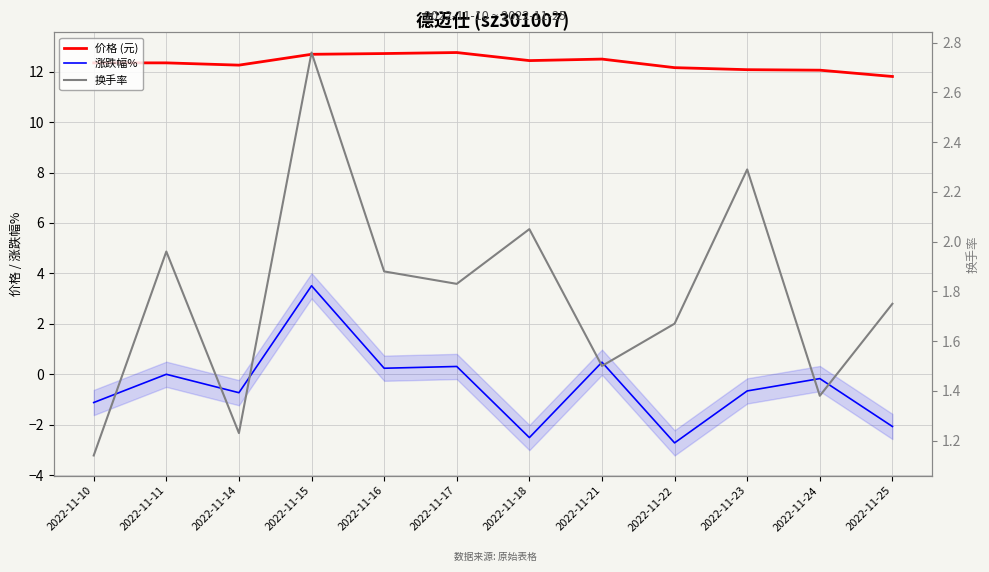

Which series has the largest total across all categories?

价格 (元)